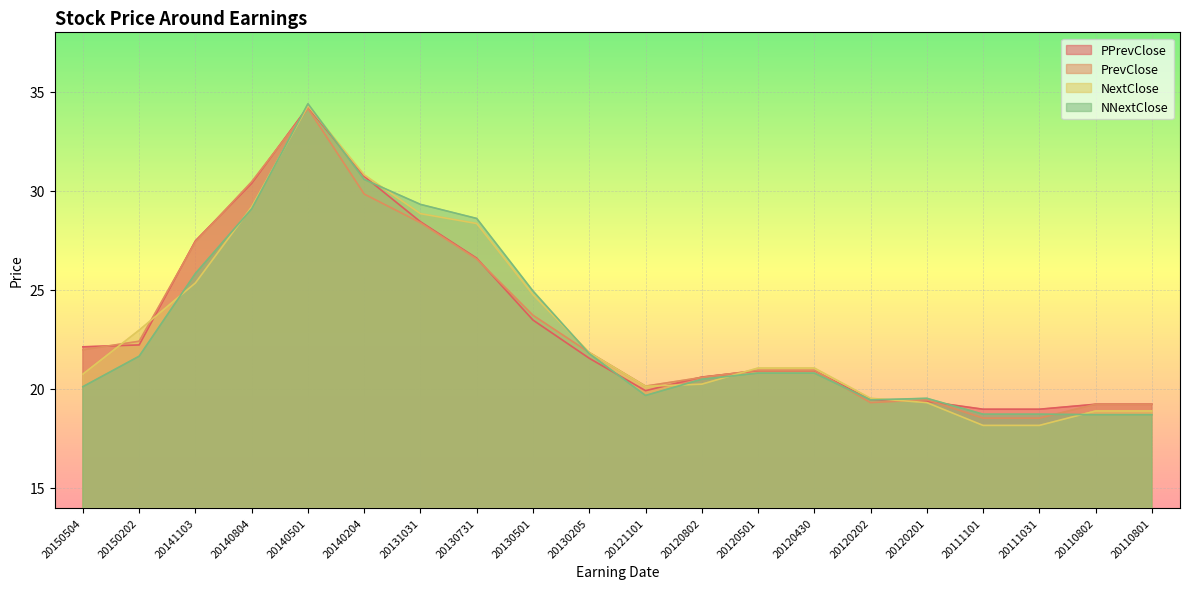

Does the chart display data point markers on the line(s)?

No